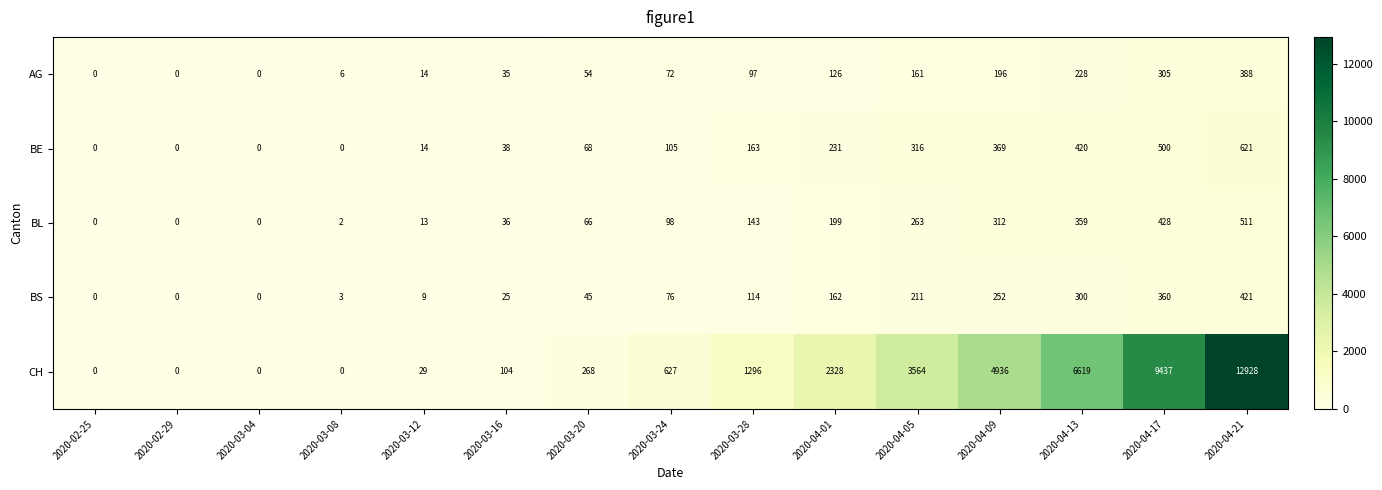

Is it true that BS equals 43 at 2020-03-24?

False